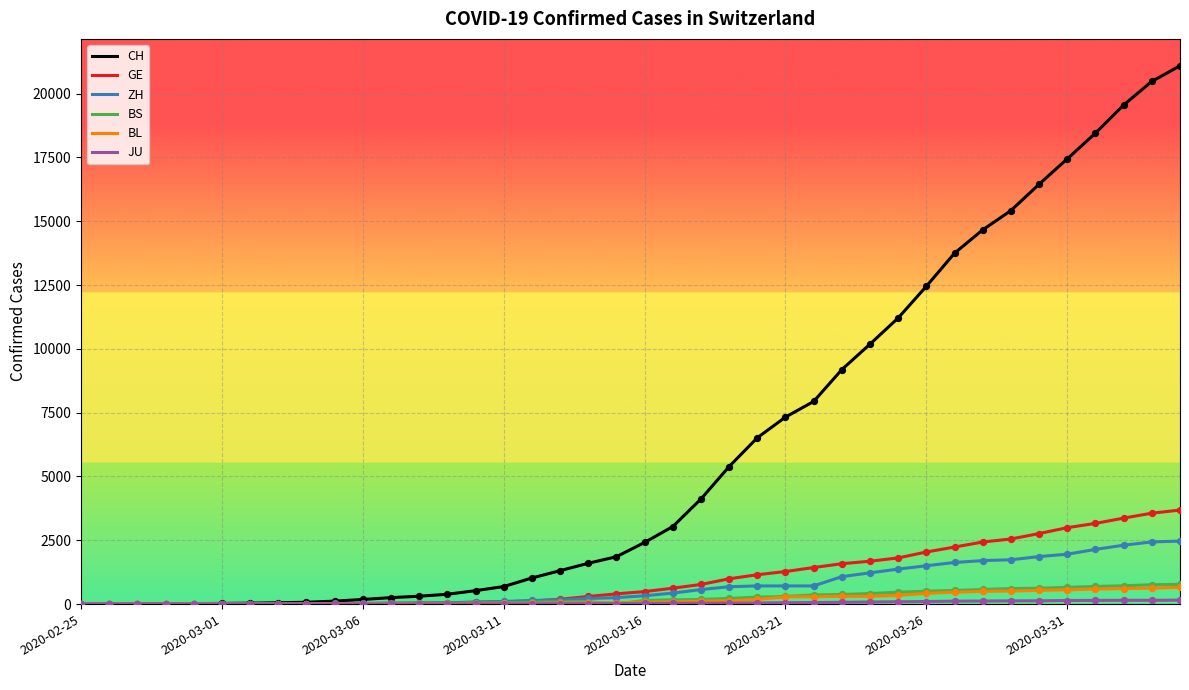

Which series has the largest total across all categories?

CH